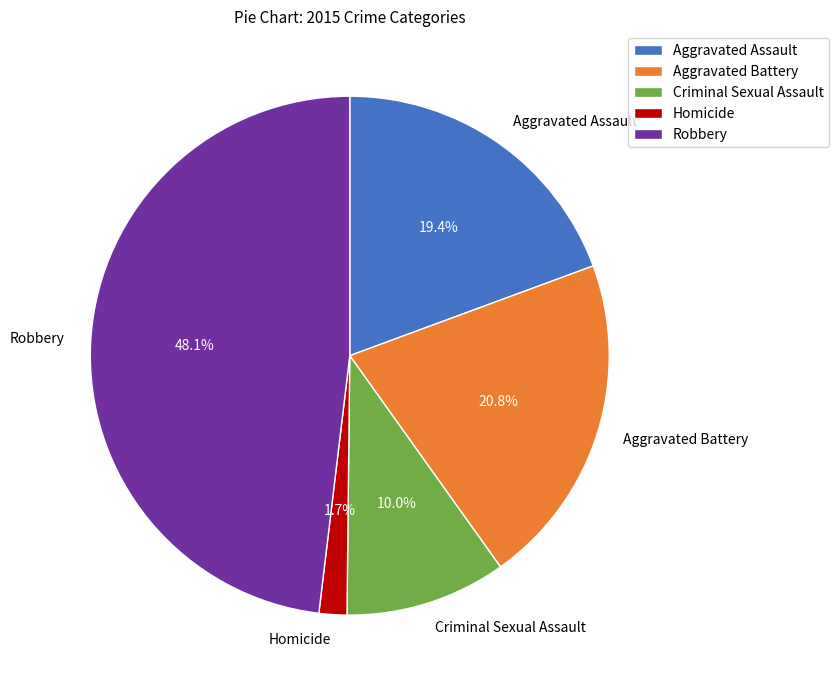

Between Homicide and Robbery, which is larger?

Robbery